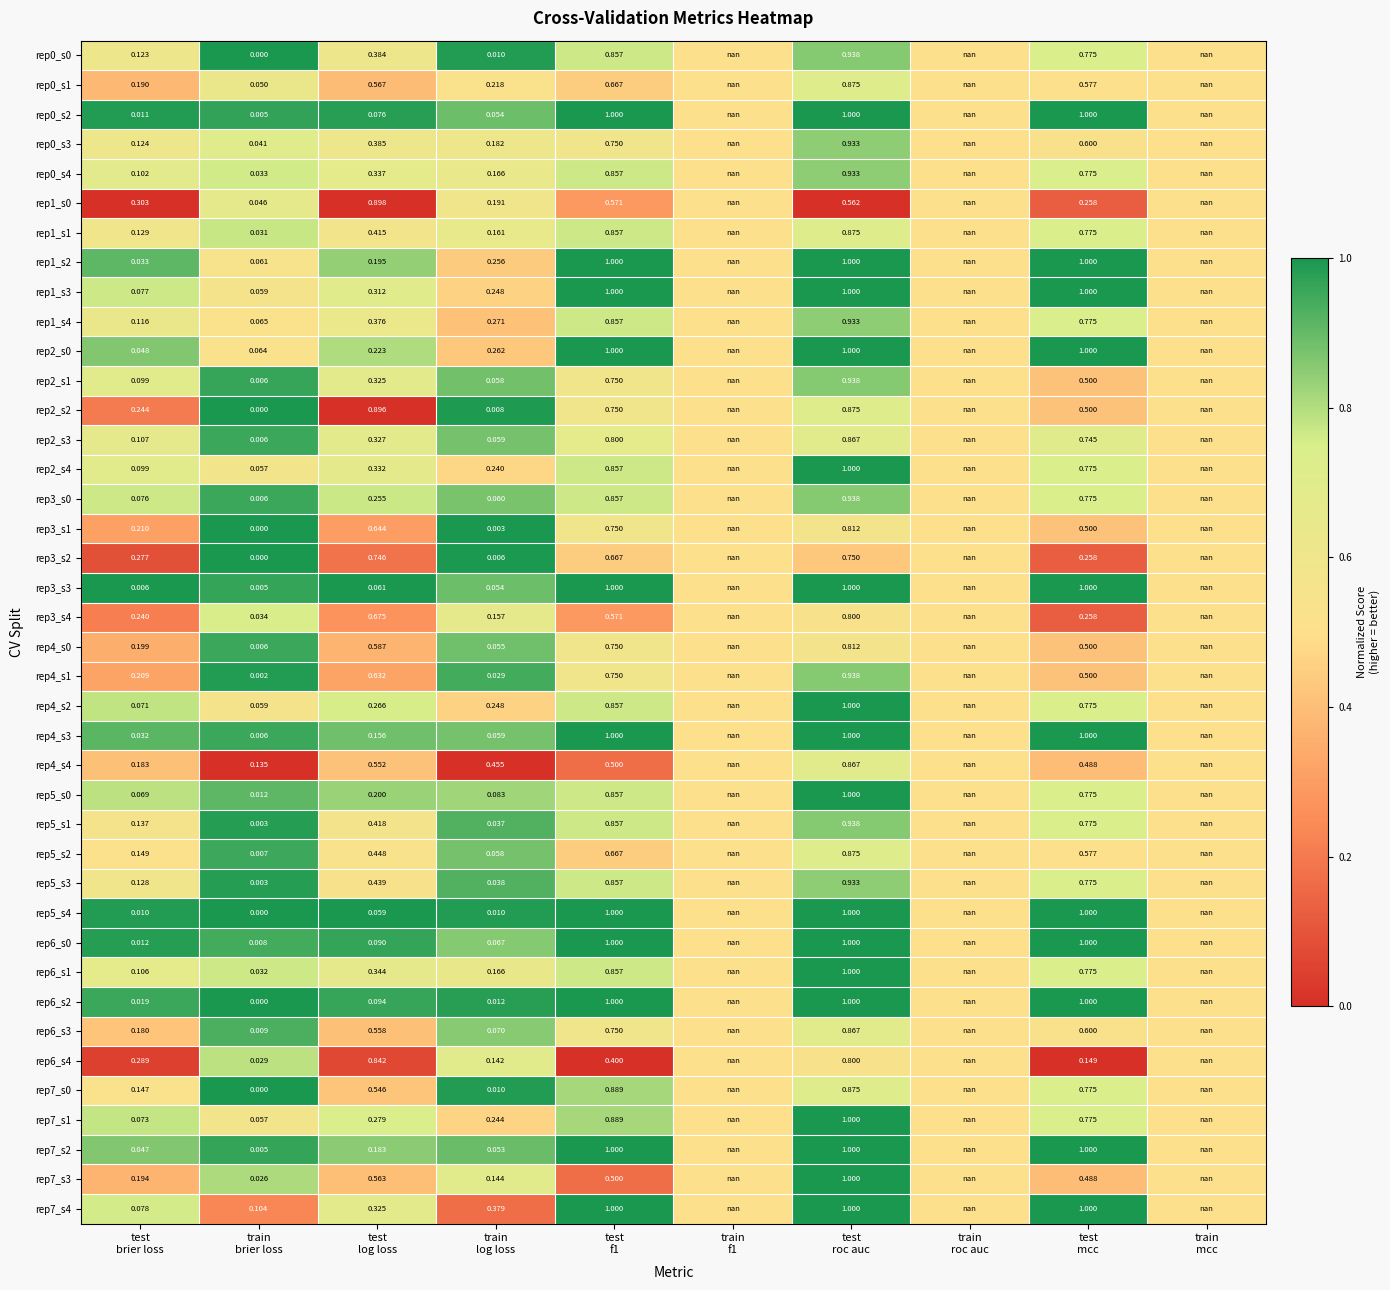

How many positive values does the rep6_s4 series have?

7